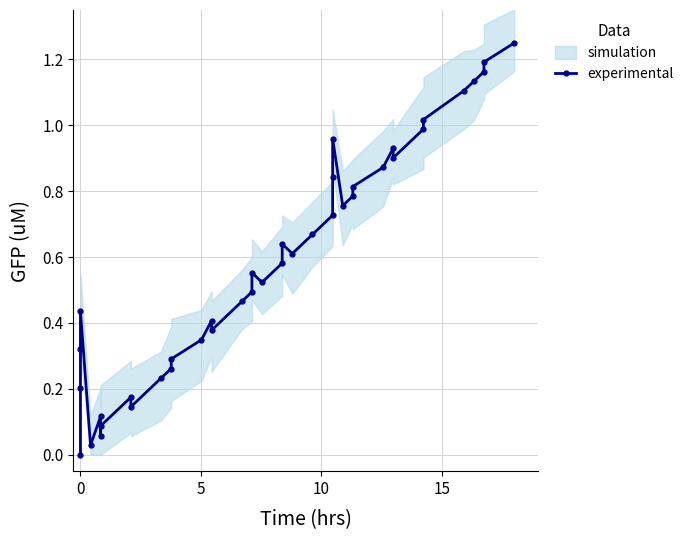

How many interior local valleys (lower than both neighbors) does the data have?

8